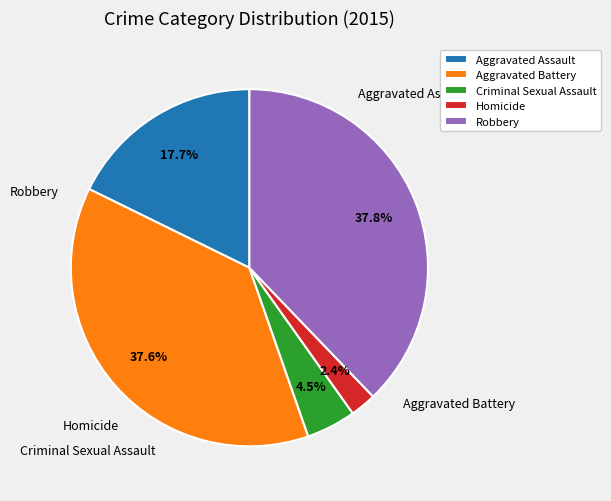

Which category has the biggest portion of the pie?

Robbery